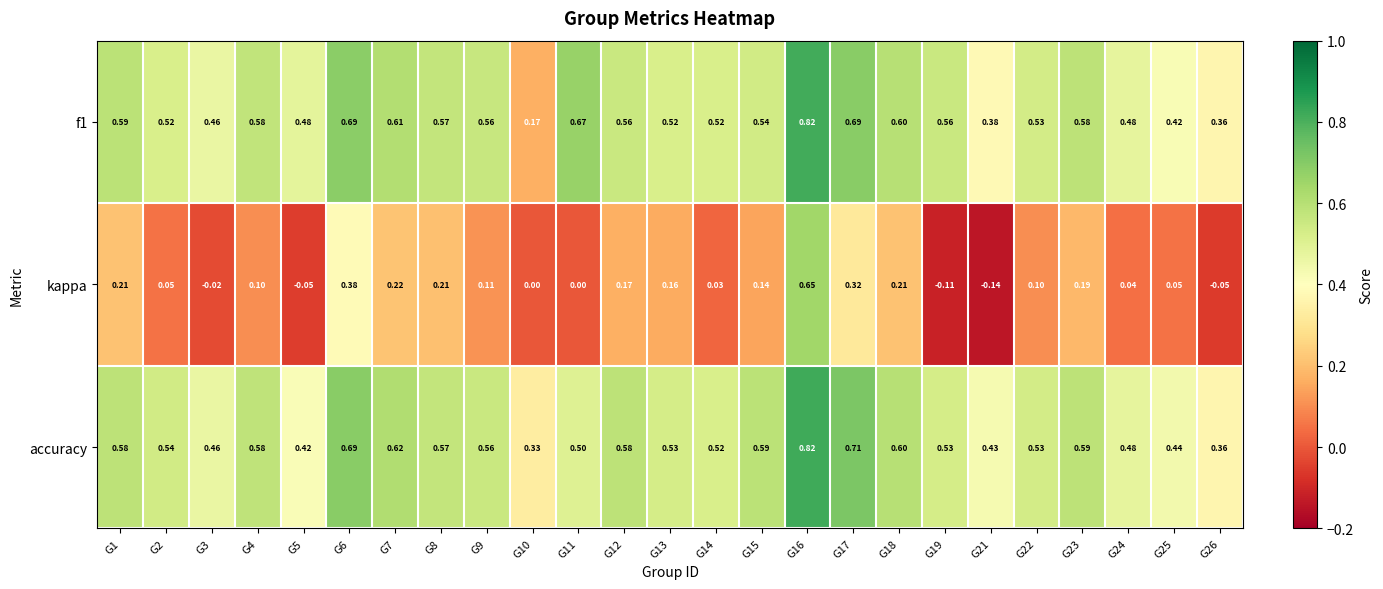

Between G8 and G17, which series saw the biggest shift?

accuracy